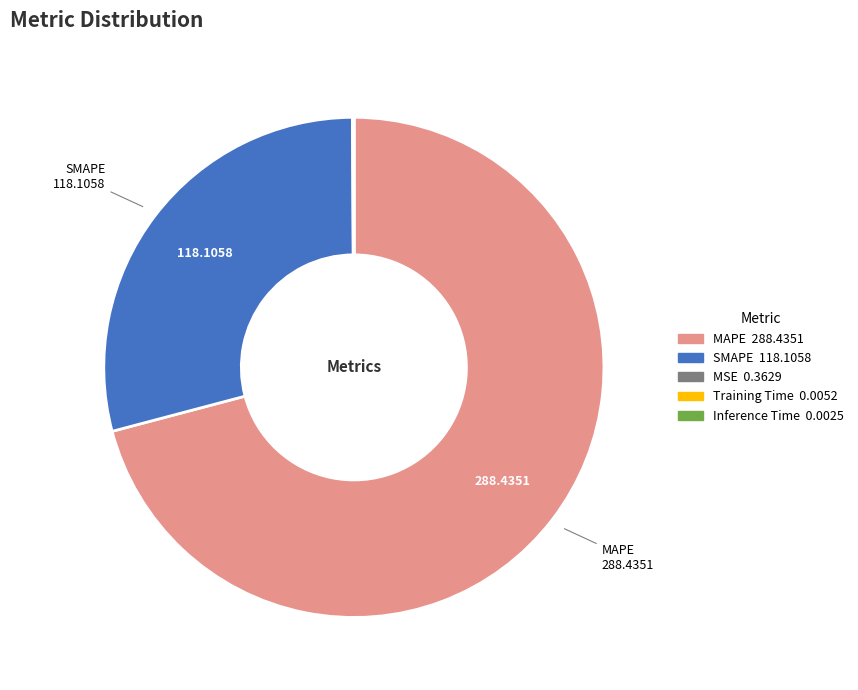

Is SMAPE the majority of the pie?

No